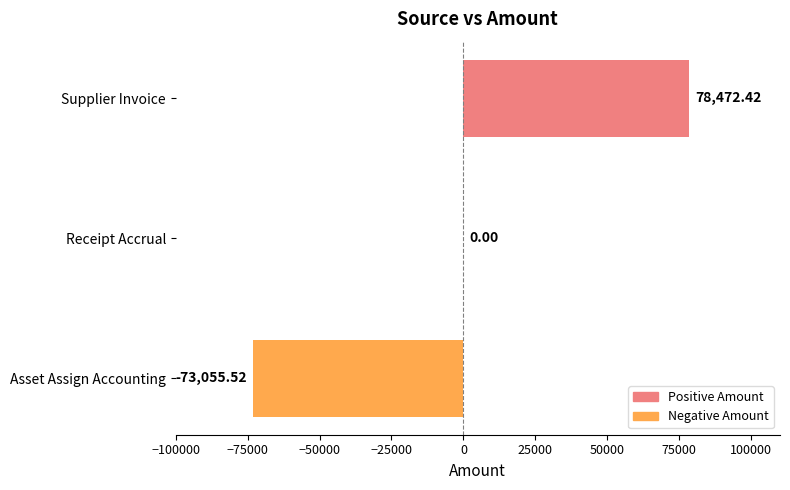

Where is the data nearest to the value 2708?

Receipt Accrual